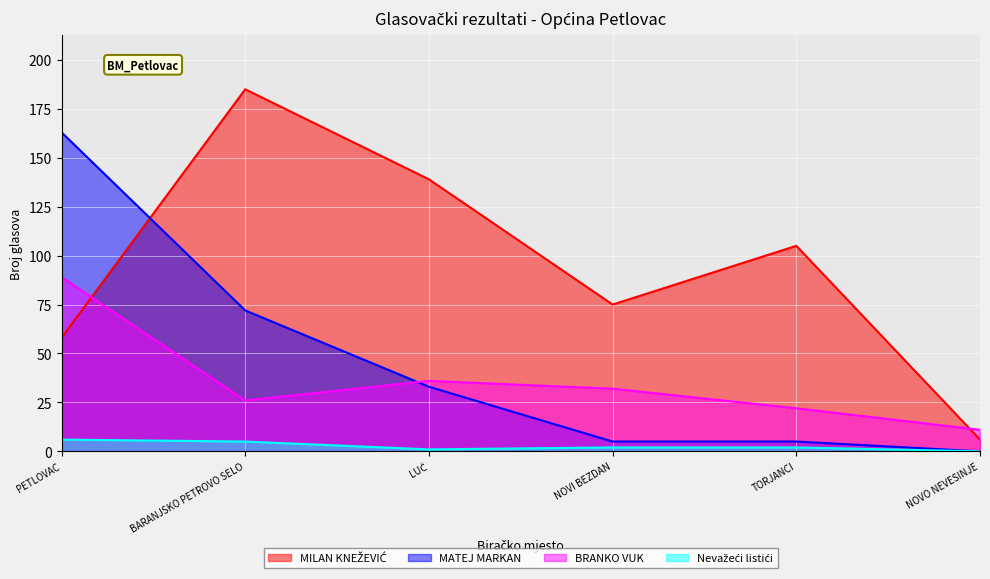

True or false: BRANKO VUK has a value of 22 at TORJANCI.

True